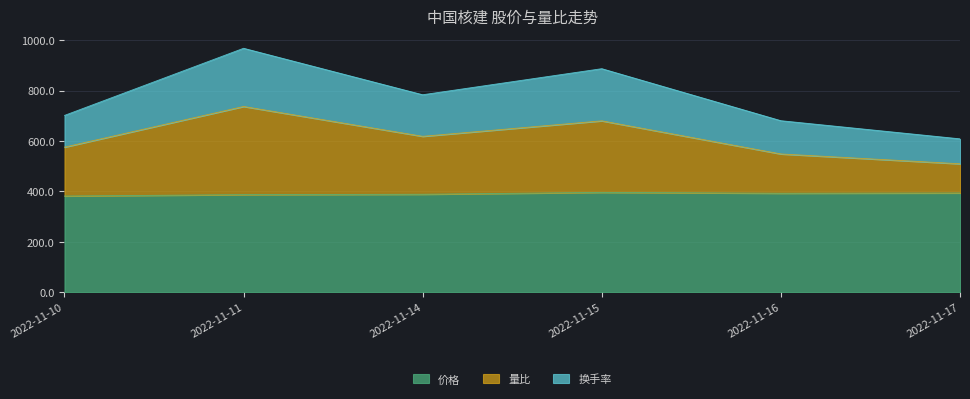

What is the highest value of the 价格 series?

396.0